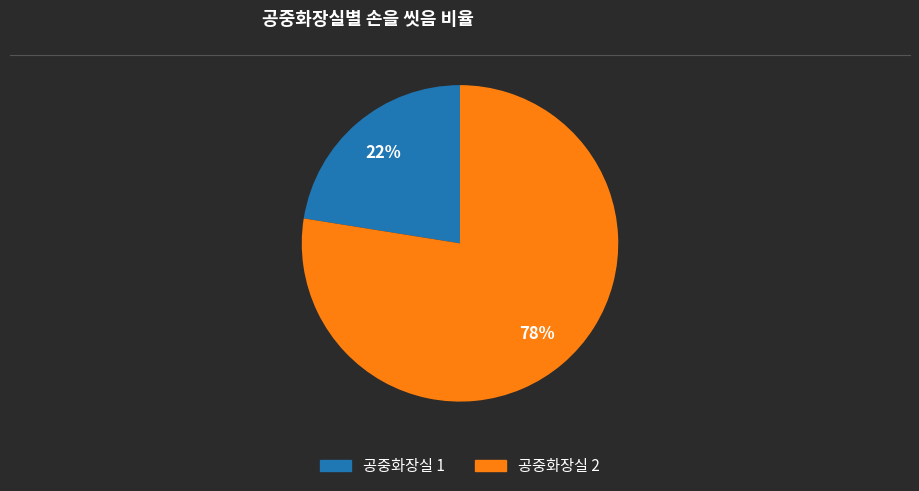

How many segments does this pie chart have?

2